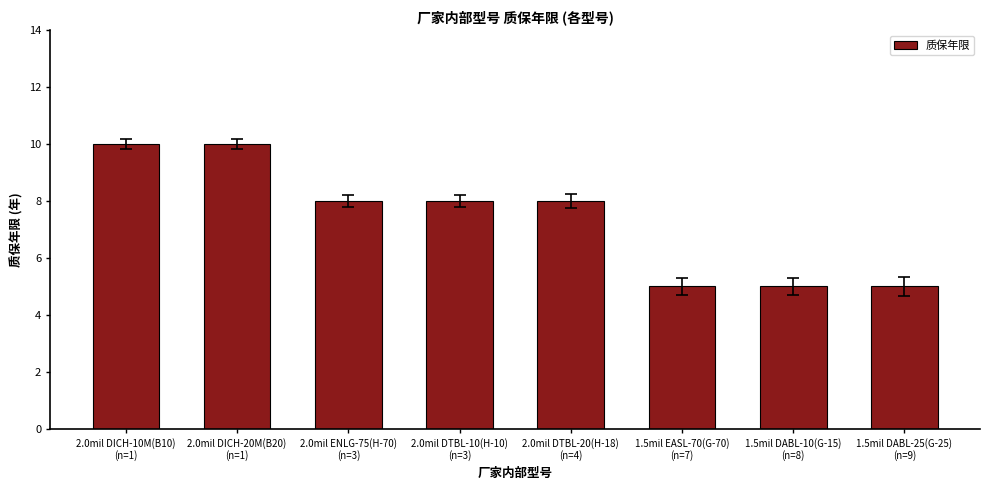

The value at 1.5mil DABL-25(G-25)
(n=9) is 1. True or false?

False